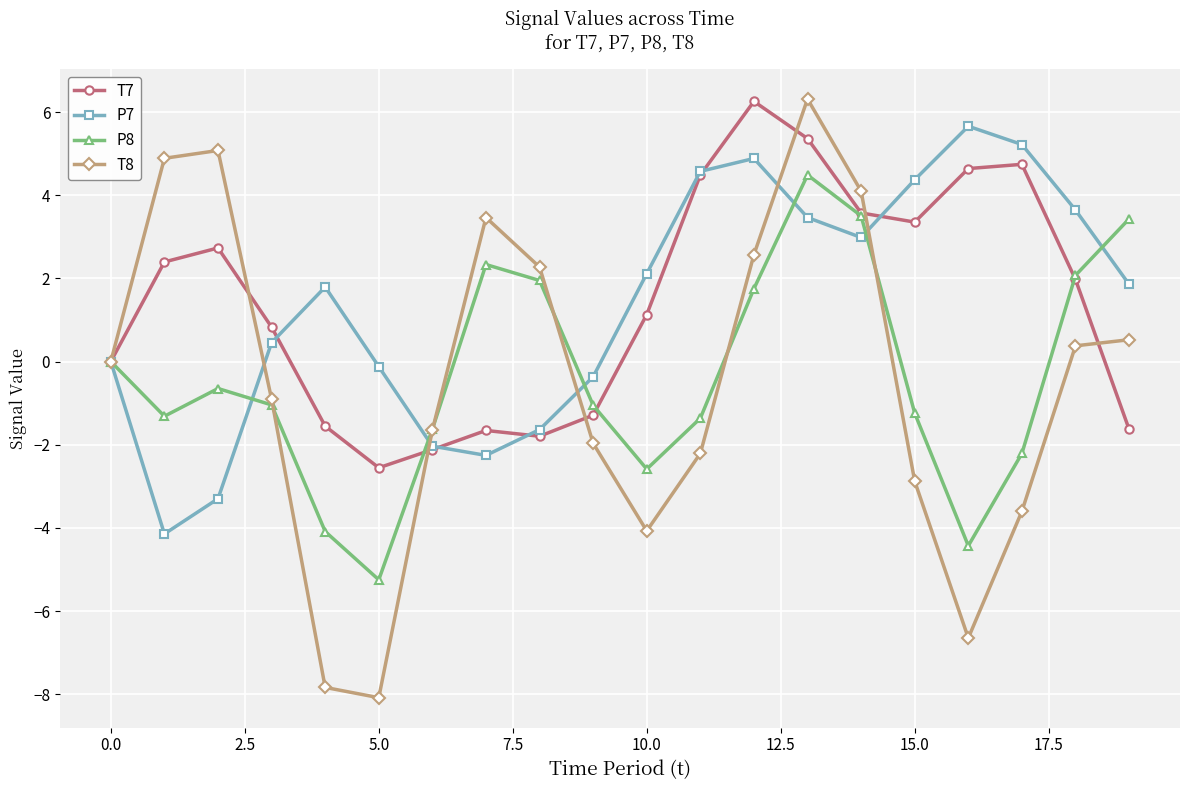

How many interior local valleys does the P7 series have?

3